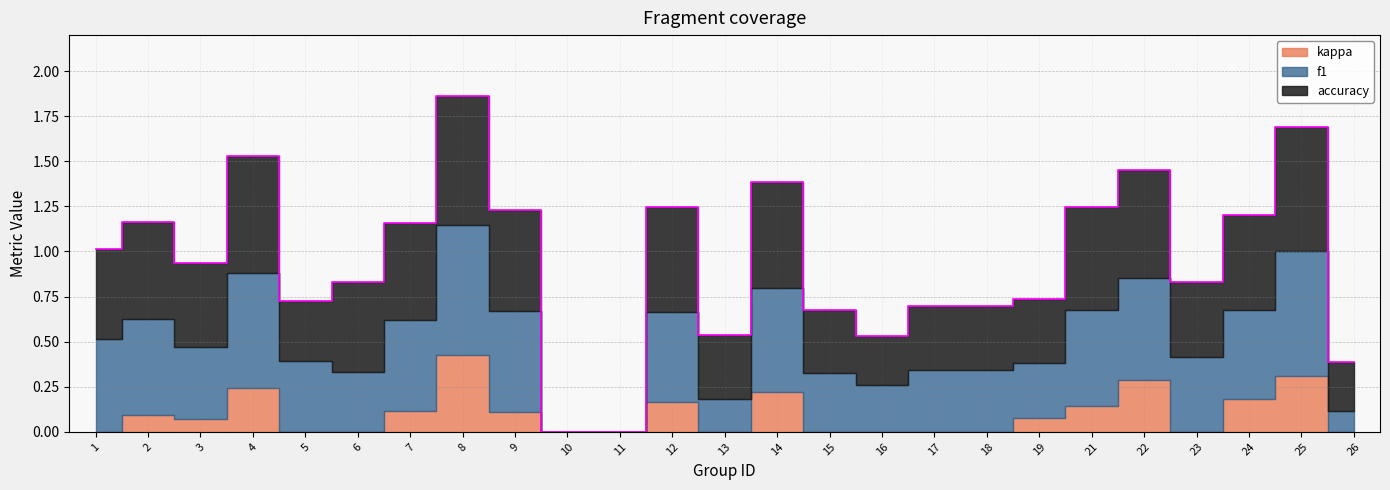

Between which two adjacent categories do accuracy and f1 first intersect?

1 and 2